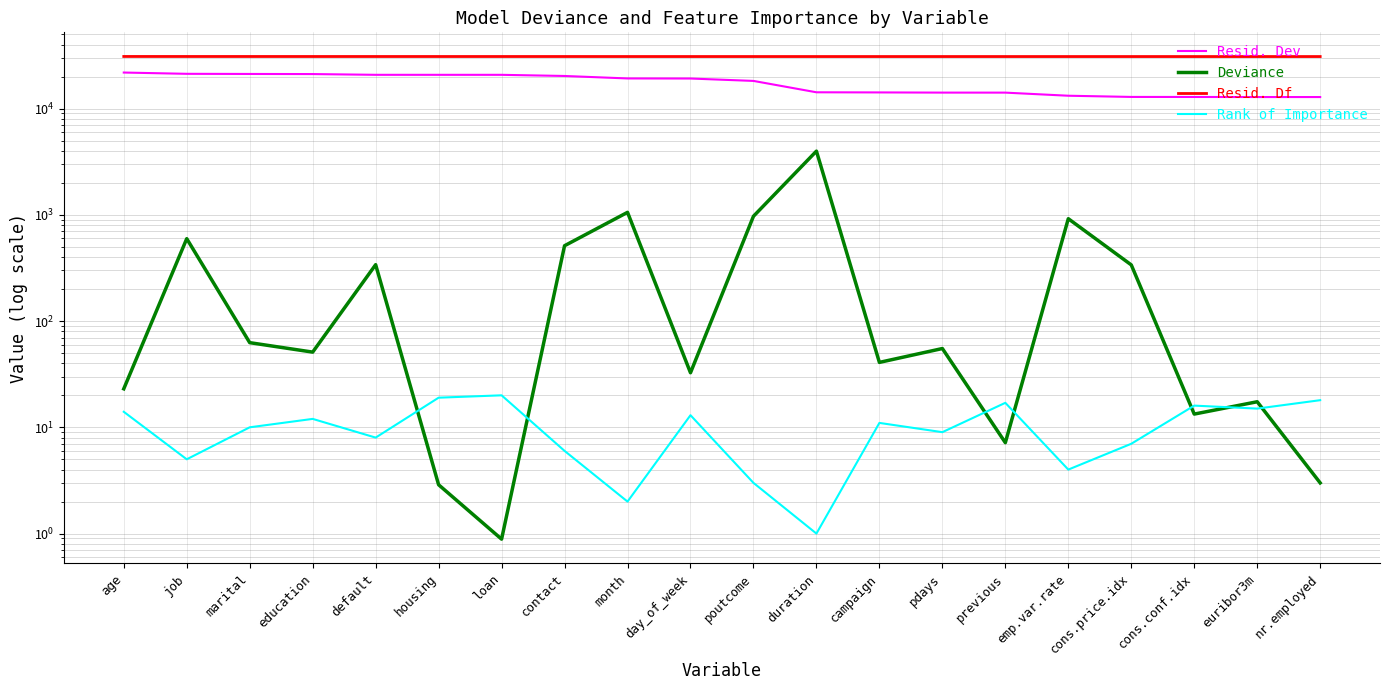

Is the value of Deviance at cons.conf.idx greater than the value of Resid. Df at duration?

No